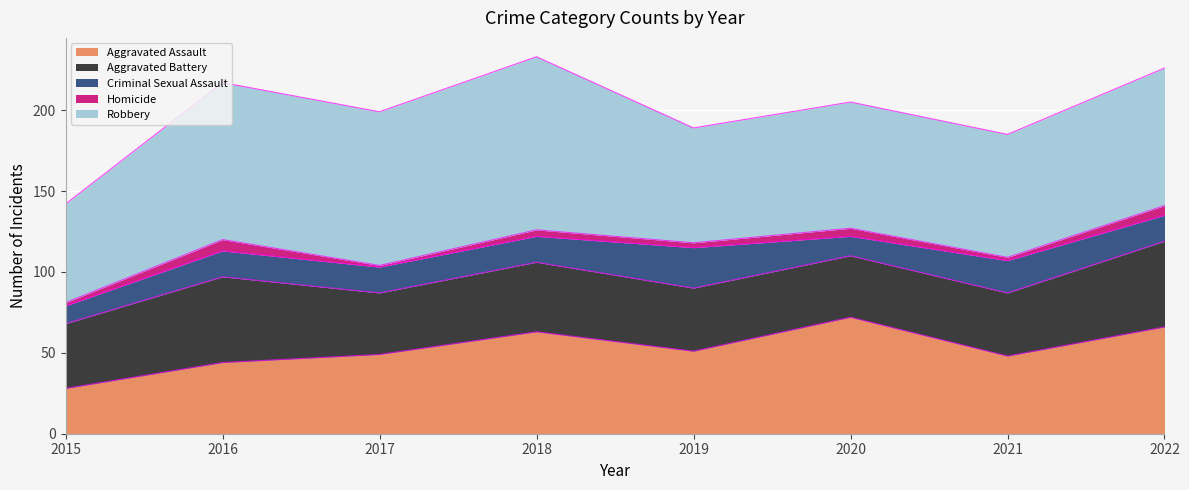

At 2016, list the series in order from smallest to largest.

Homicide, Criminal Sexual Assault, Aggravated Assault, Aggravated Battery, Robbery